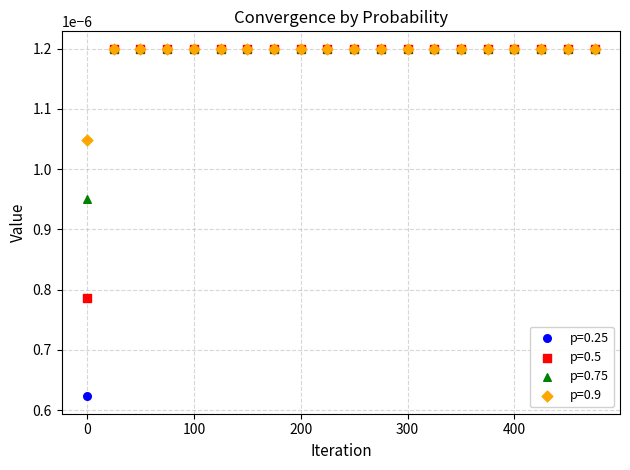

Which series reaches the minimum Y coordinate?

p=0.25